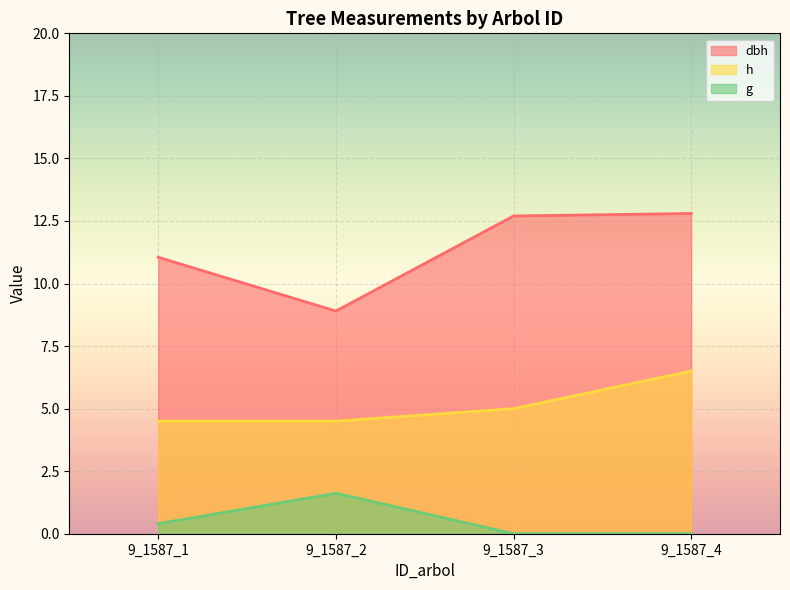

True or false: h and dbh cross at least once.

False